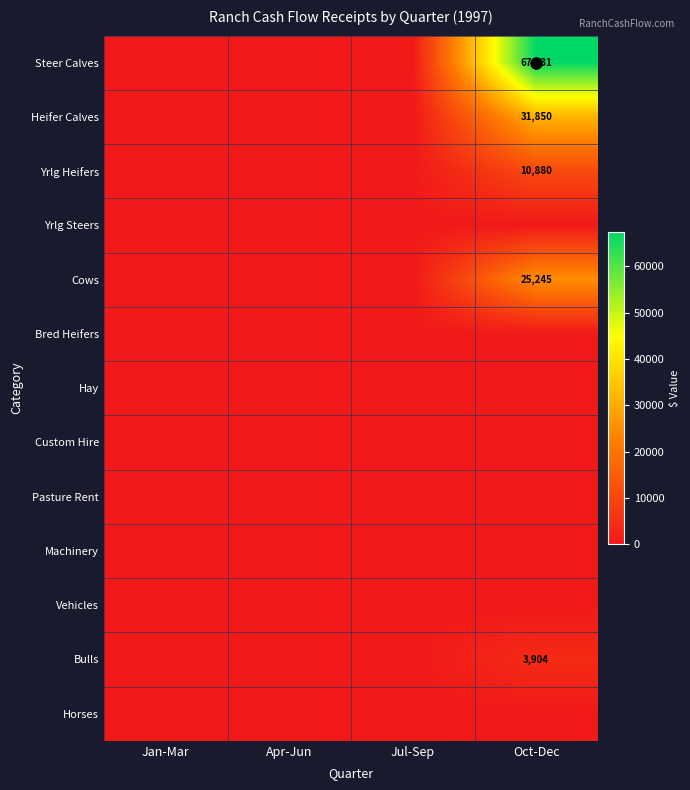

Which series has the largest range (max minus min)?

Steer Calves